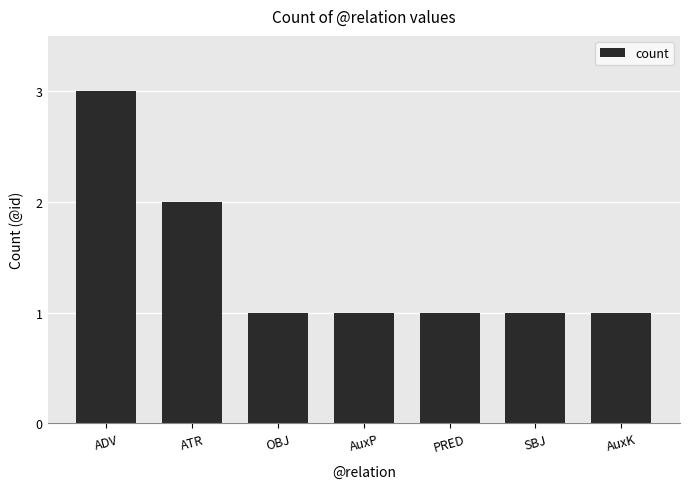

The chart shows a value of 1 at ADV. True or false?

False